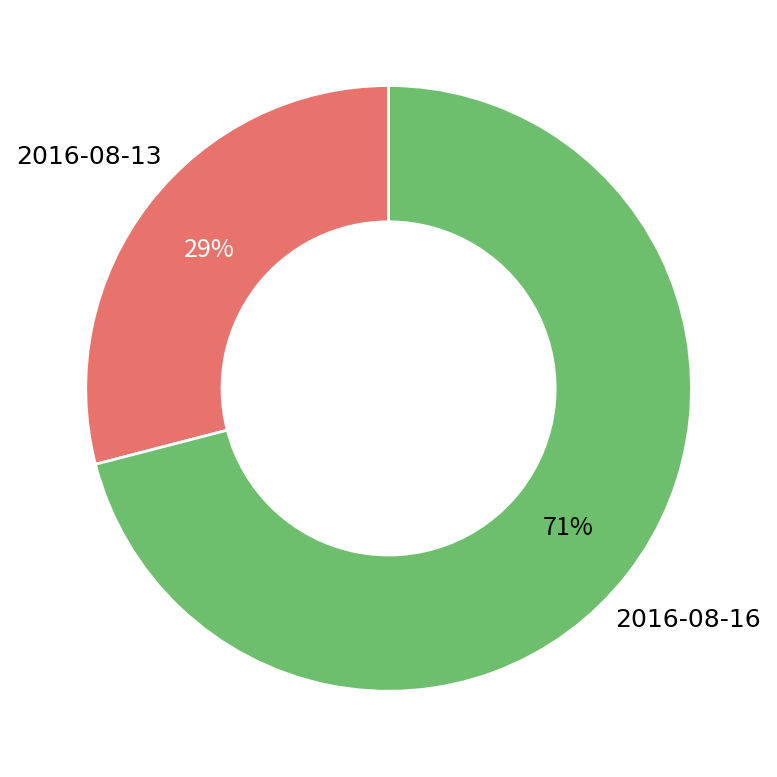

To the nearest percent, what is the average slice percentage?

50%